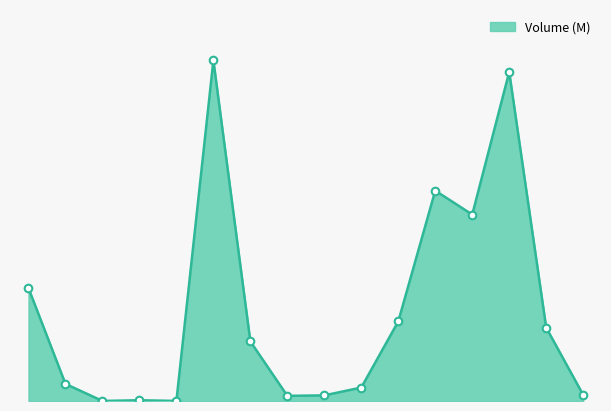

Which has a higher value, FB or IWM?

IWM